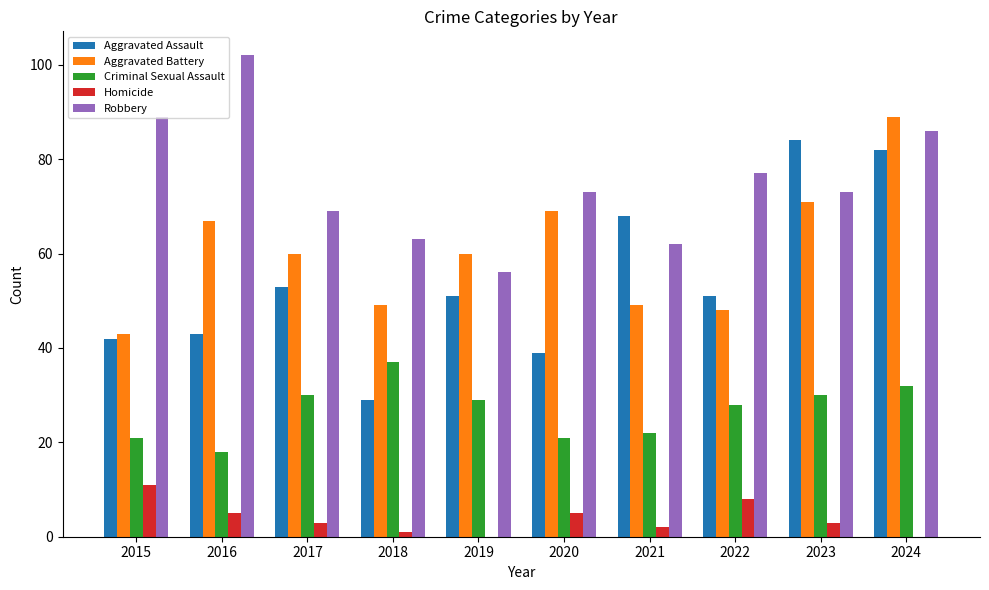

Reading left to right, extract all data points from this chart.

Aggravated Assault: 42	43	53	29	51	39	68	51	84	82
Aggravated Battery: 43	67	60	49	60	69	49	48	71	89
Criminal Sexual Assault: 21	18	30	37	29	21	22	28	30	32
Homicide: 11	5	3	1	0	5	2	8	3	0
Robbery: 89	102	69	63	56	73	62	77	73	86